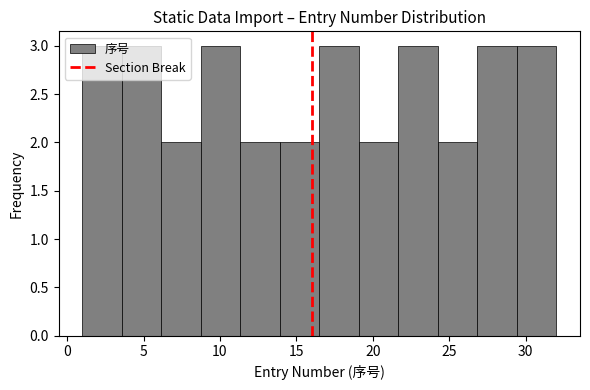

Reading left to right, list every bar in this chart as the range it spans on the x-axis followed by its height. Neither the bar edges nor the heights are printed on the chart, so give them approximately, as read against the axes.

1.0 to 3.5: 3
3.5 to 6.0: 3
6.0 to 9.0: 2
9.0 to 11.5: 3
11.5 to 14.0: 2
14.0 to 16.5: 2
16.5 to 19.0: 3
19.0 to 21.5: 2
21.5 to 24.5: 3
24.5 to 27.0: 2
27.0 to 29.5: 3
29.5 to 32.0: 3